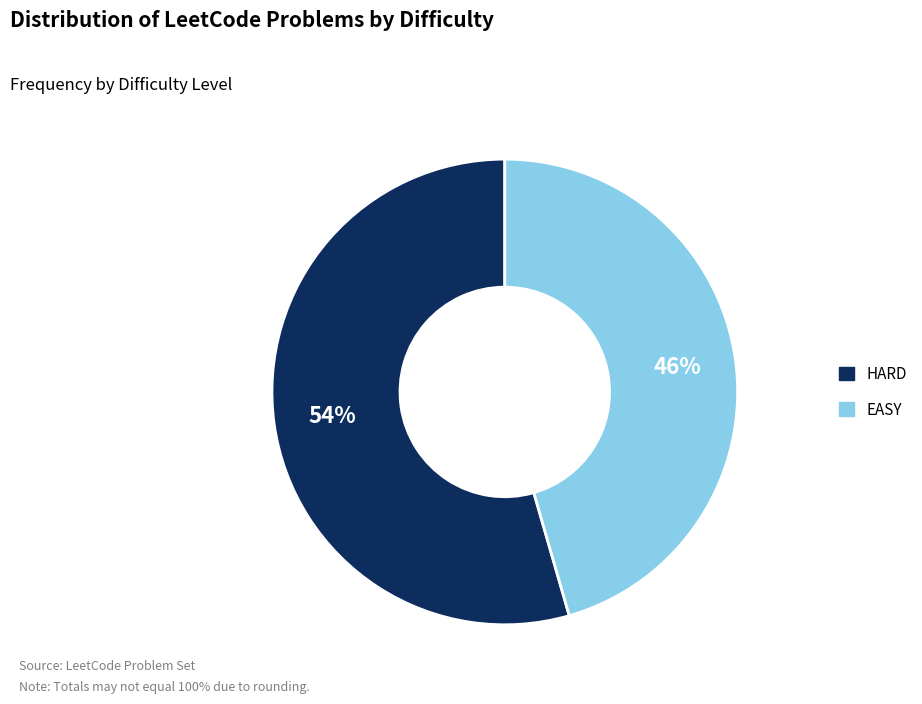

Combined, do HARD and EASY account for over 50%?

Yes